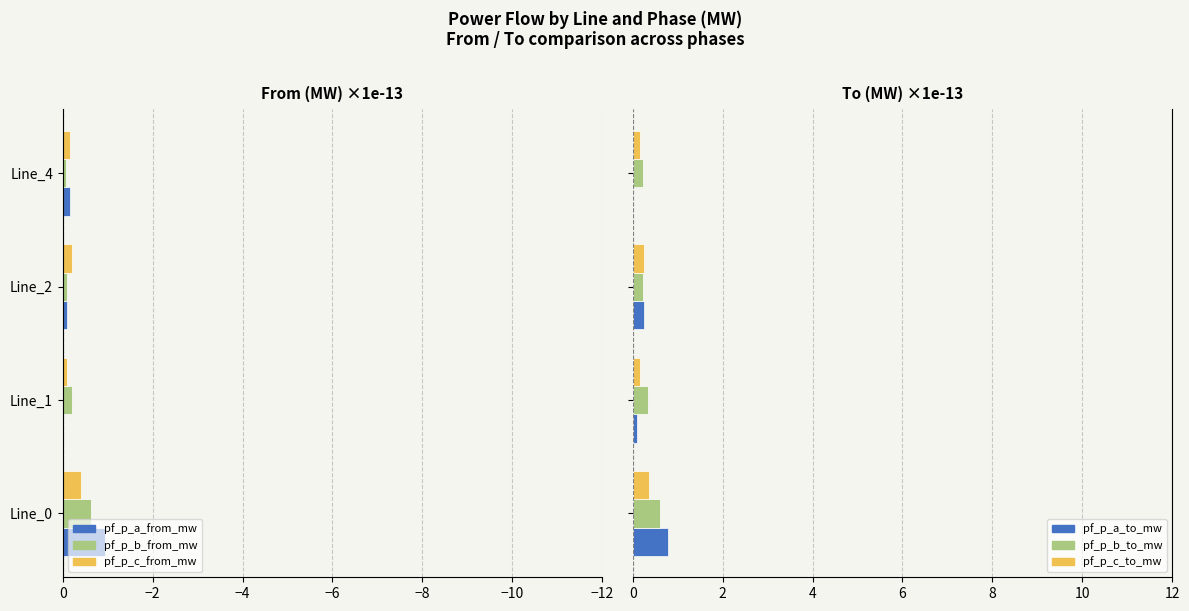

Reading left to right, transcribe all the data shown in this chart.

pf_p_a_from_mw: -0.9	-0.0	-0.1	-0.2
pf_p_b_from_mw: -0.6	-0.2	-0.1	-0.1
pf_p_c_from_mw: -0.4	-0.1	-0.2	-0.2
pf_p_a_to_mw: 0.8	0.1	0.3	0.0
pf_p_b_to_mw: 0.6	0.3	0.2	0.2
pf_p_c_to_mw: 0.4	0.2	0.3	0.2